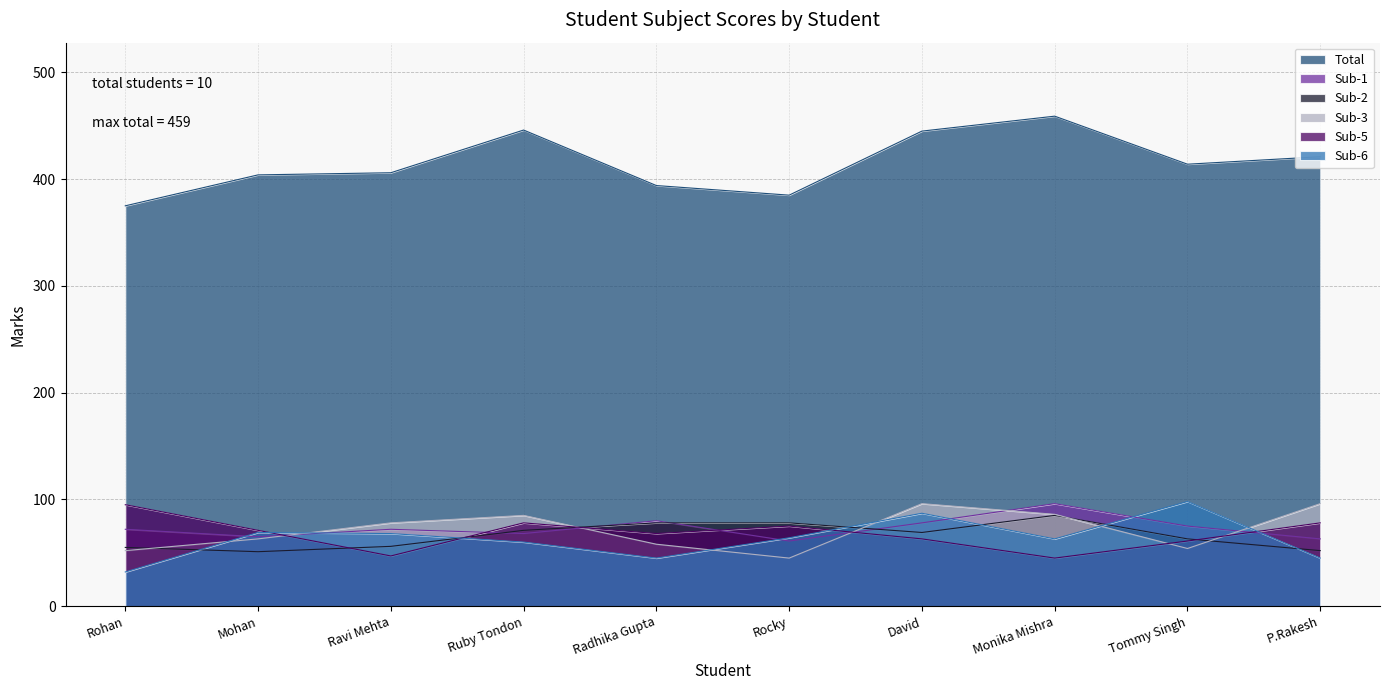

What position from the right is P.Rakesh?

1